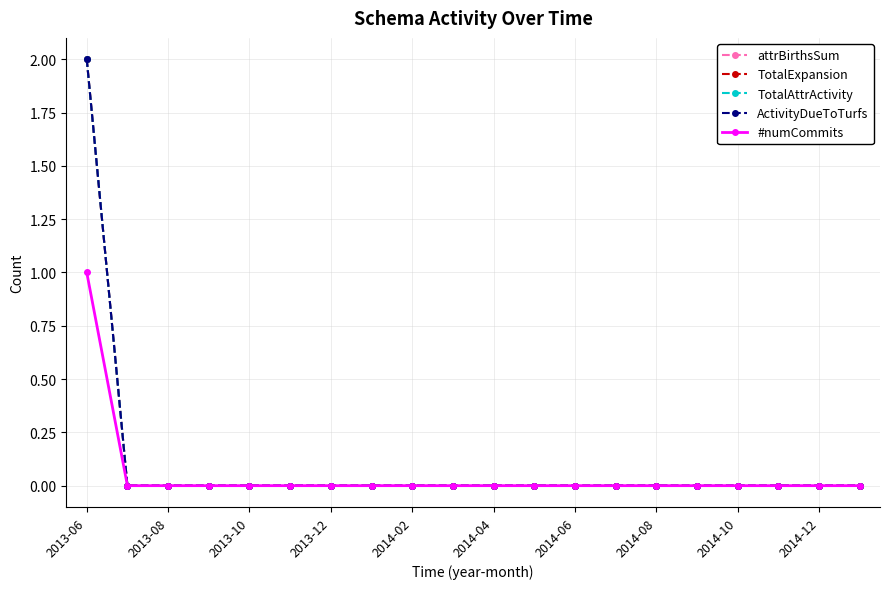

Is this an area chart (filled region under the line)?

No